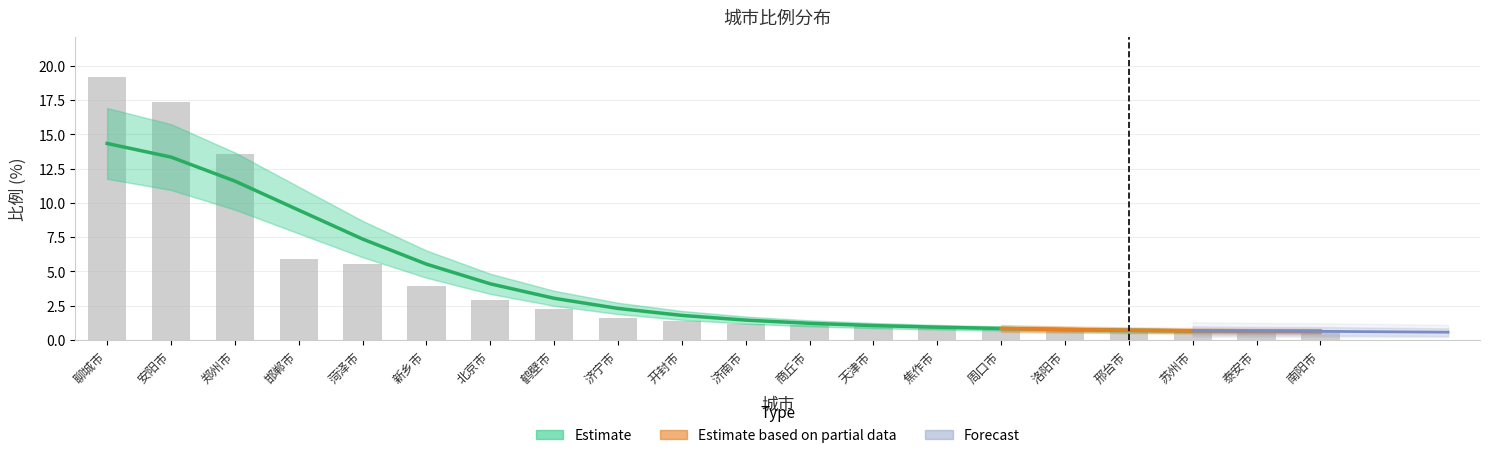

True or false: the data shows 1.0 at 苏州市.

False